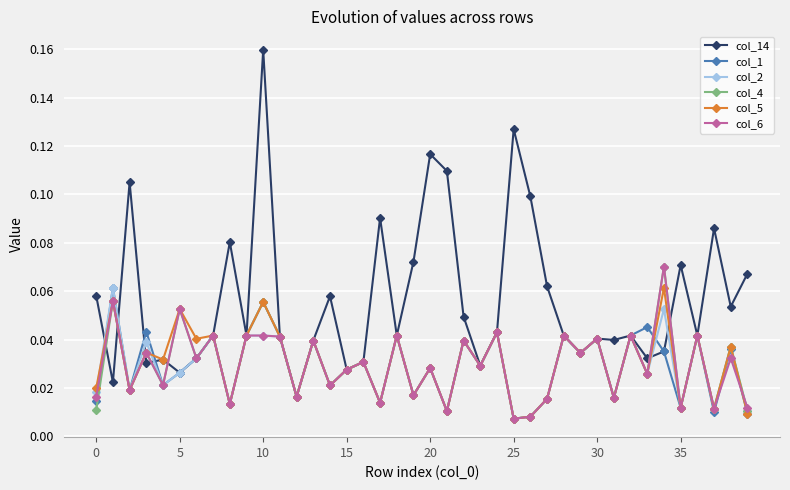

True or false: col_2 has more than 2 interior local peaks.

True